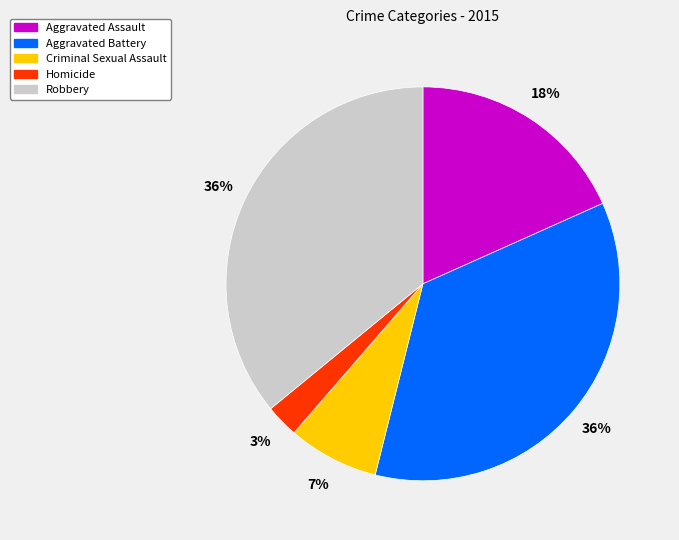

To the nearest percent, what percentage of the pie is Aggravated Battery?

36%